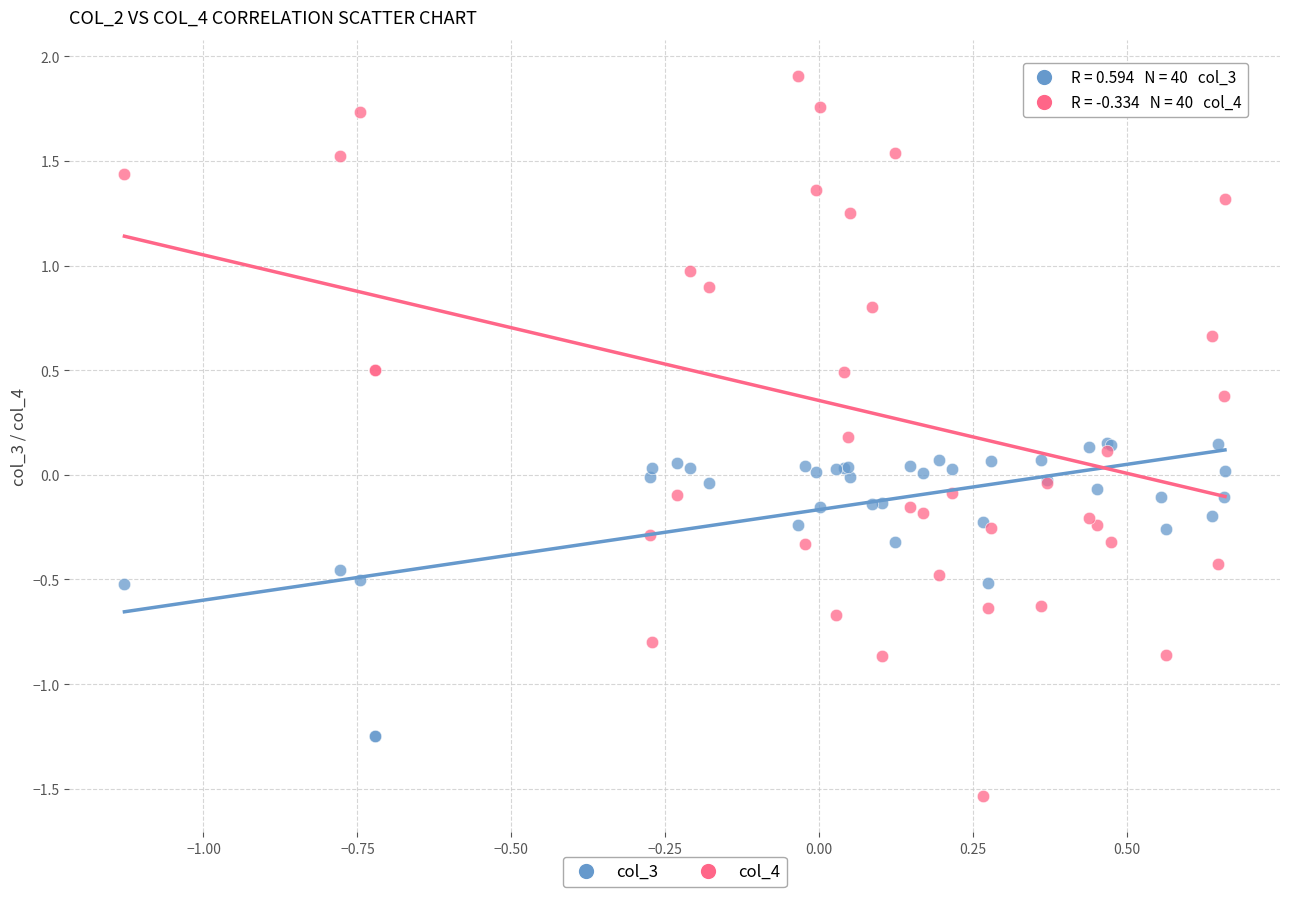

Which series reaches the minimum Y coordinate?

col_4